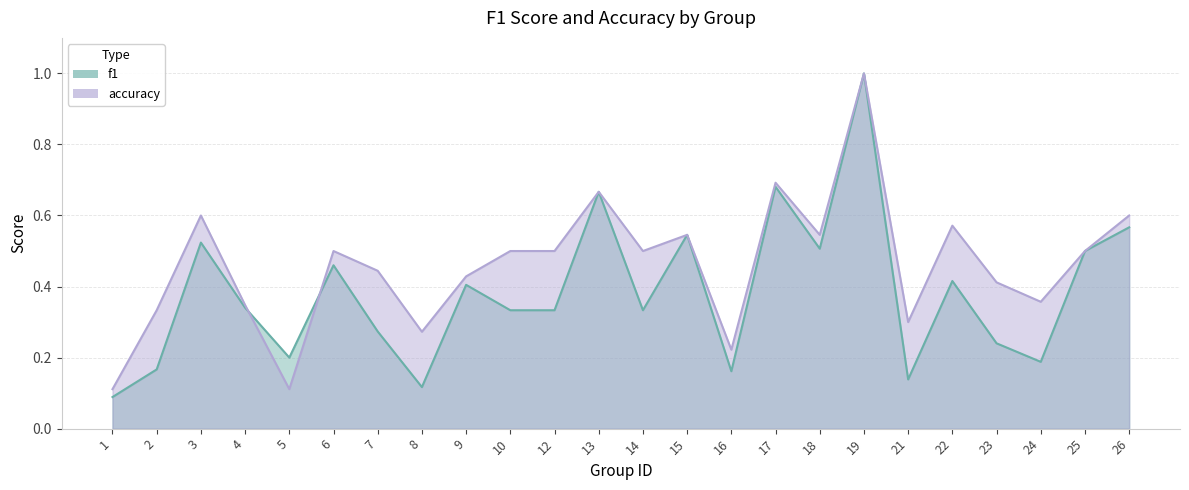

Which series has the largest range (max minus min)?

f1